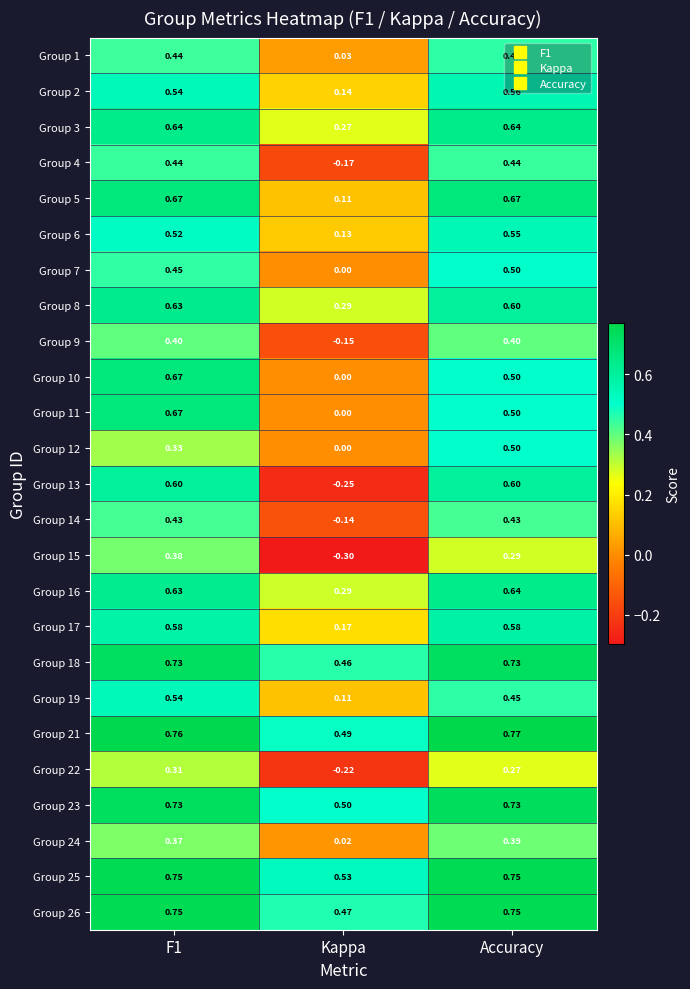

At which label is Group 15 closest to 0?

Accuracy